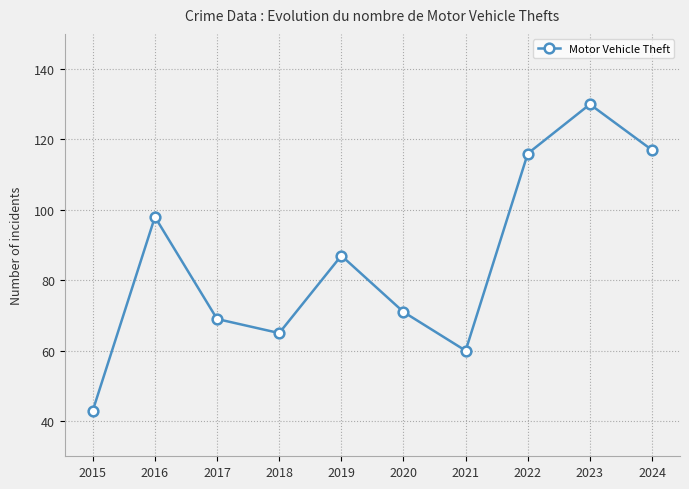

Rank the categories by value from highest to lowest.

2023, 2024, 2022, 2016, 2019, 2020, 2017, 2018, 2021, 2015